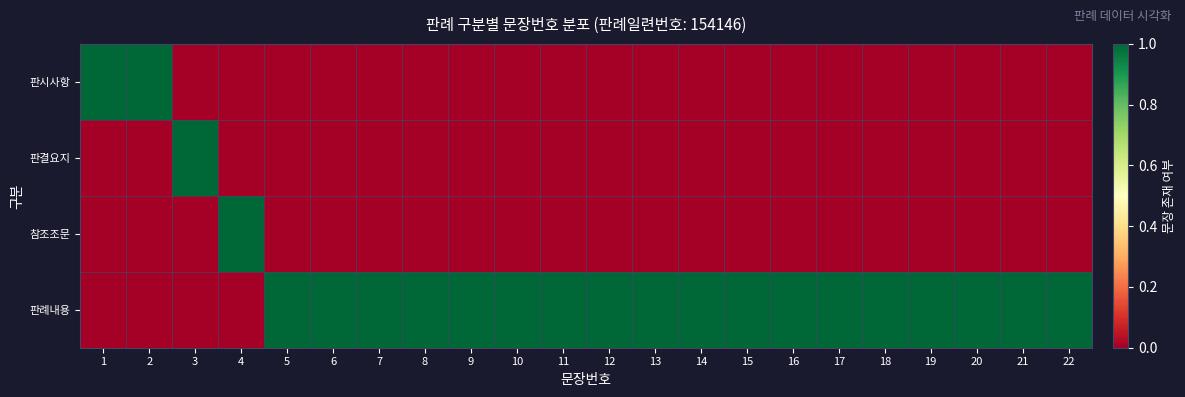

Which series changed the most between 7 and 12?

판시사항